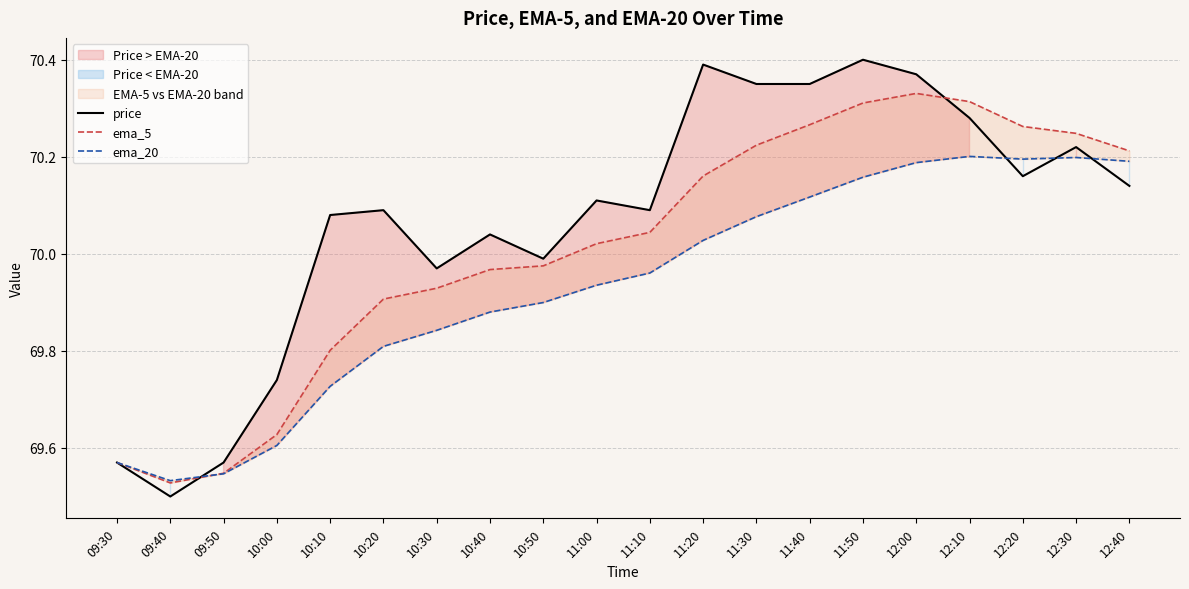

Where do ema_20 and ema_5 first cross each other?

09:40 and 09:50